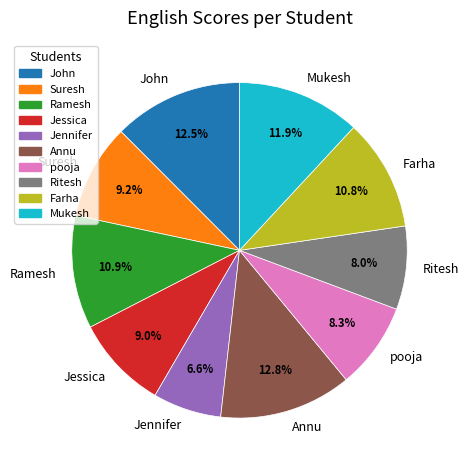

How many slices are in this pie chart?

10